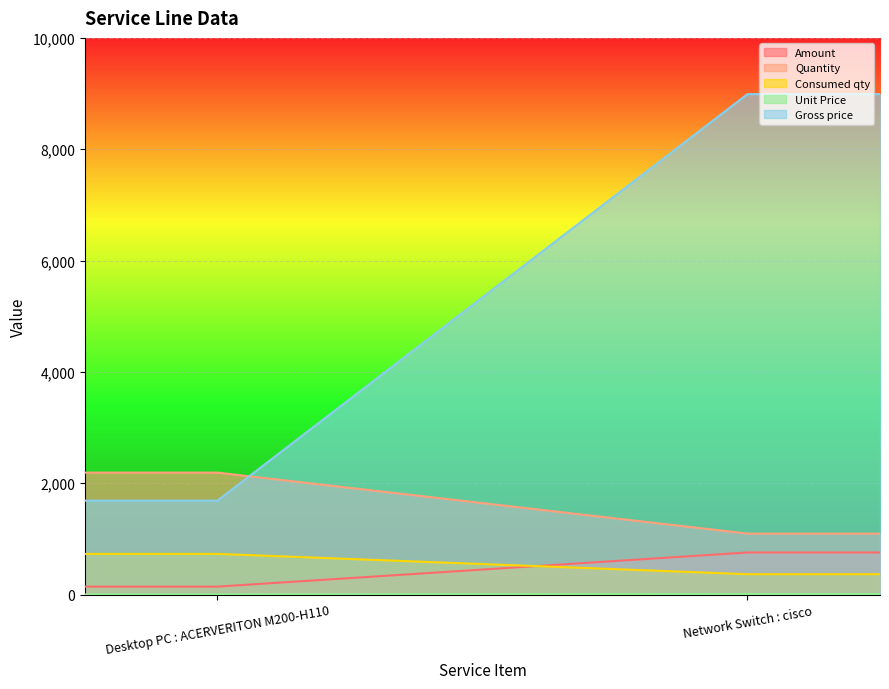

Rank the series by their maximum value, from highest to lowest.

Gross price, Quantity, Amount, Consumed qty, Unit Price